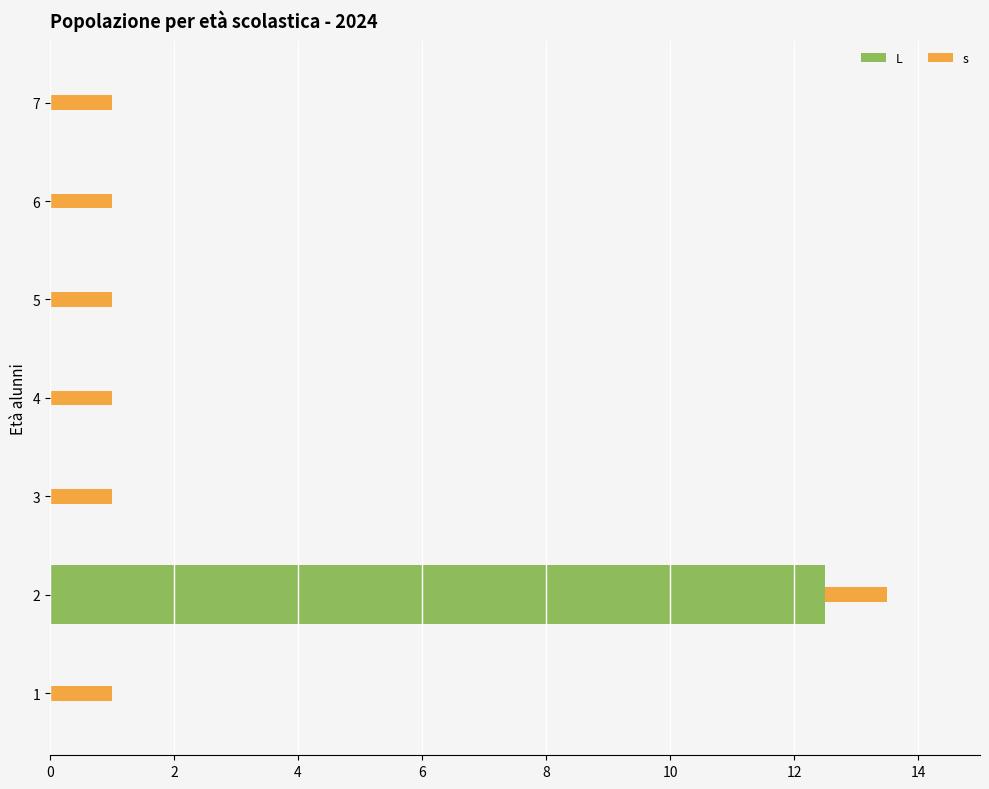

What is the total value across all series at 4?

1.0